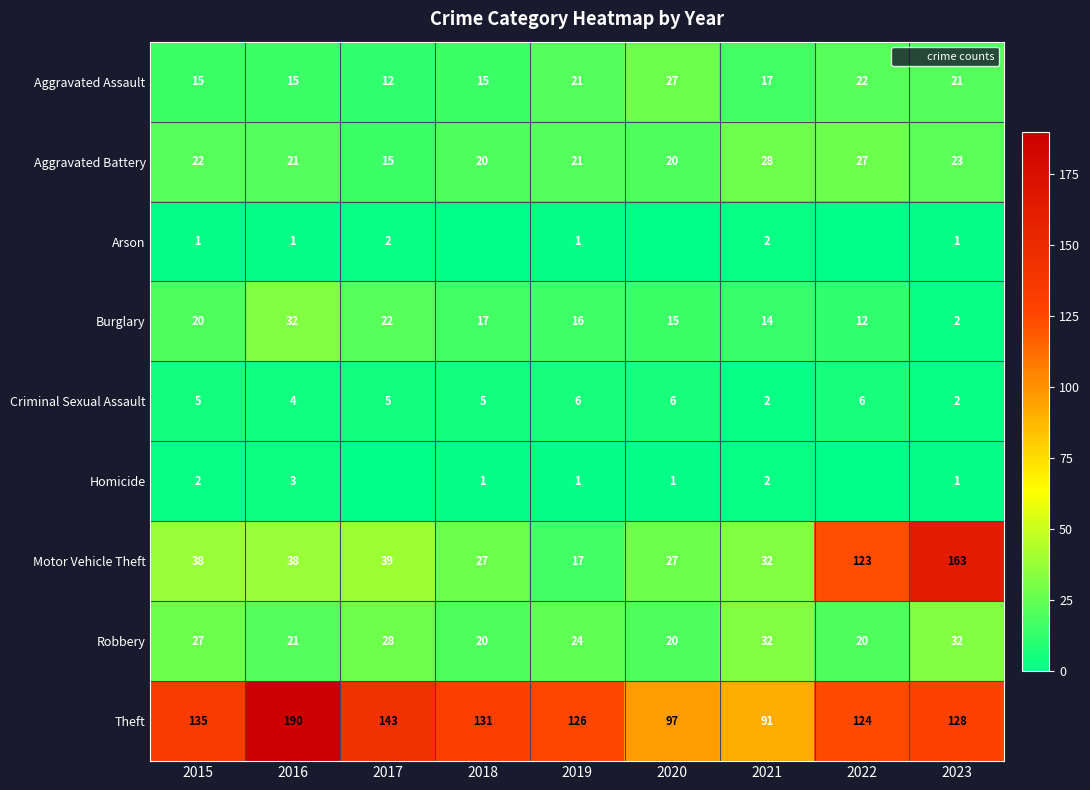

What is the difference between the Criminal Sexual Assault values at 2016 and 2015?

1